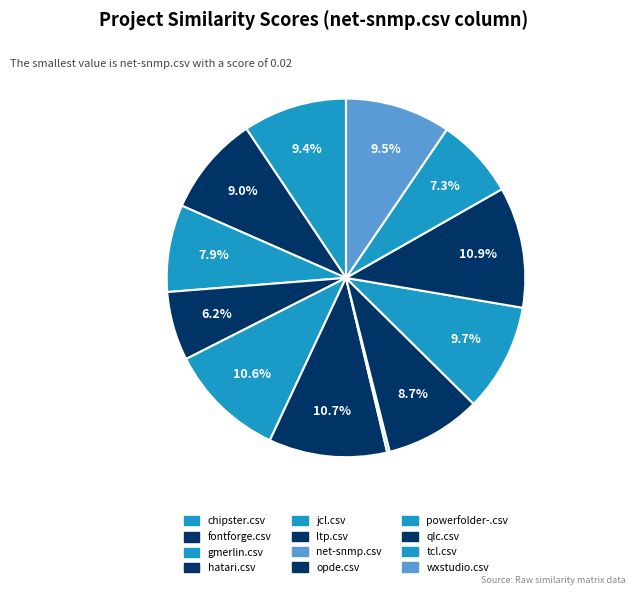

To the nearest percent, what is the average slice percentage?

8%